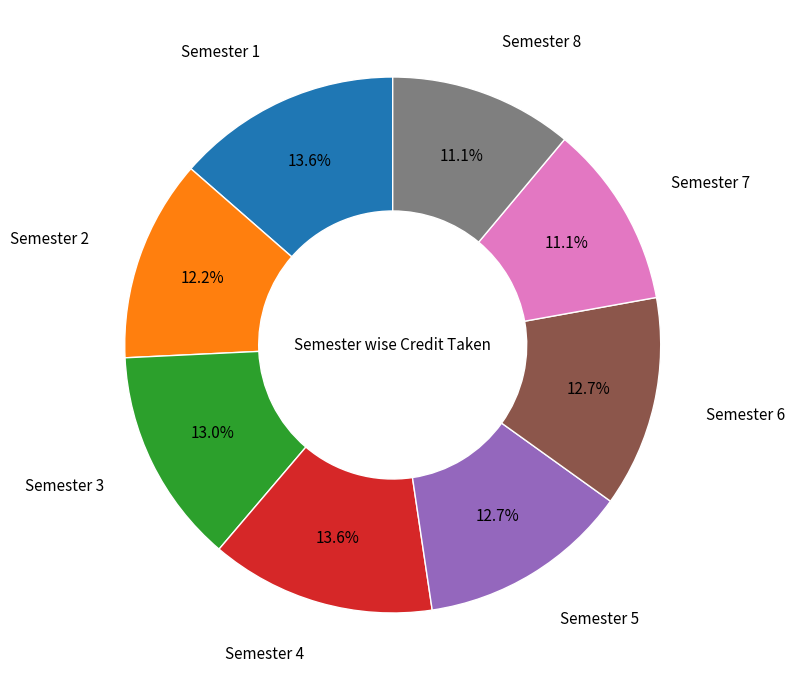

Is there a majority slice in this chart?

No